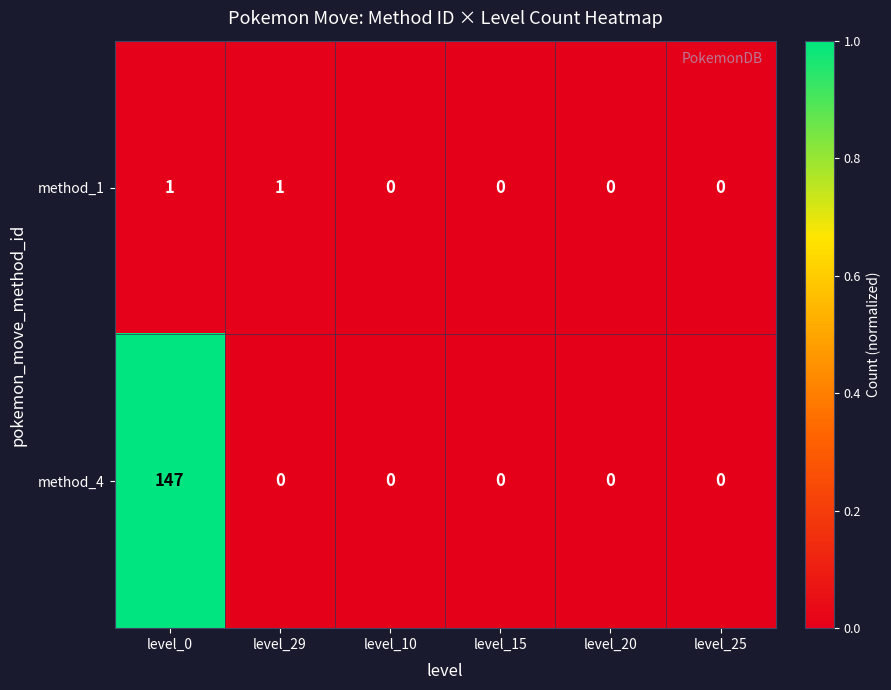

True or false: method_4 has a value of 242 at level_0.

False